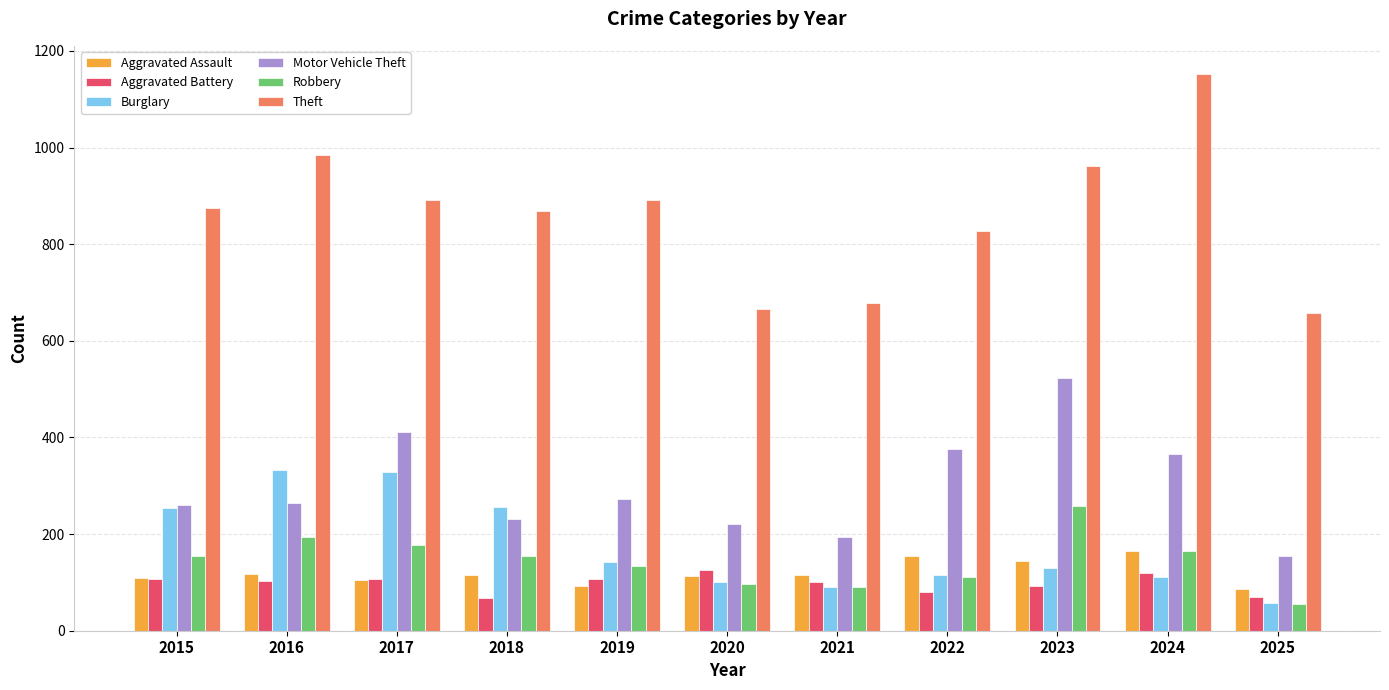

List the series in order of their peak value, lowest first.

Aggravated Battery, Aggravated Assault, Robbery, Burglary, Motor Vehicle Theft, Theft